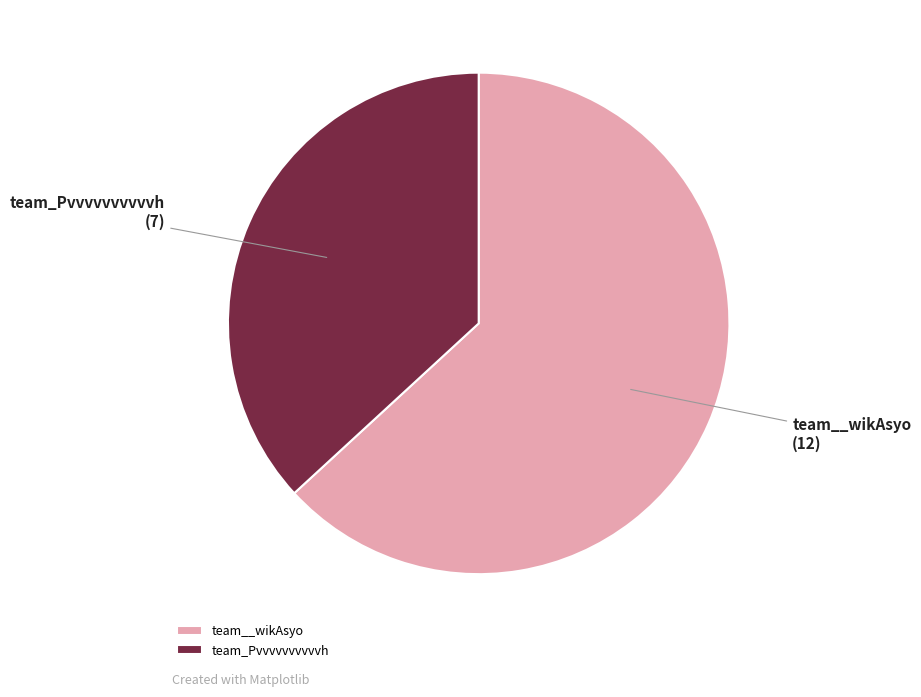

Approximately how many times larger is the value at team_Pvvvvvvvvvvh compared to team__wikAsyo?

0.6